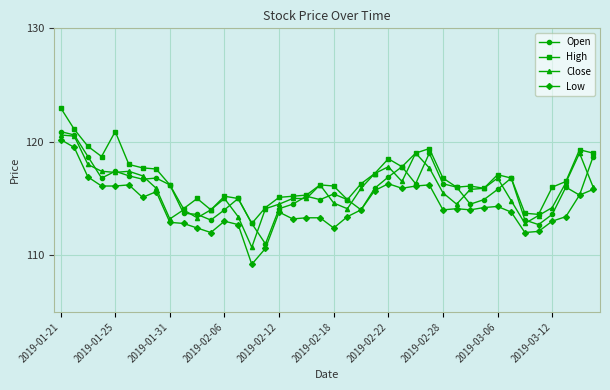

What is the smallest value displayed?

109.2